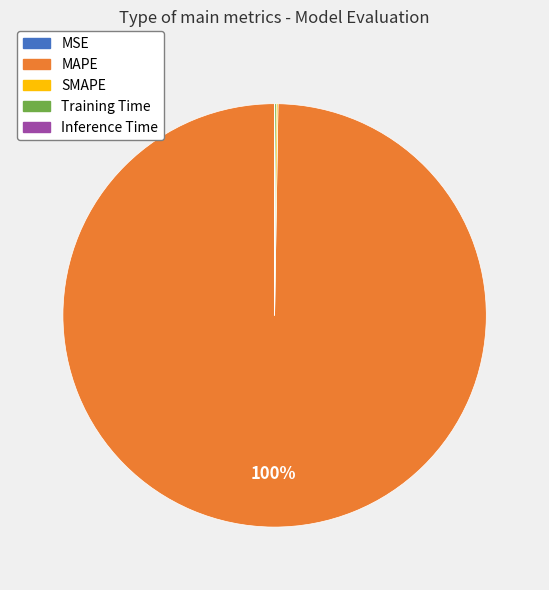

To the nearest percent, what is the difference between the largest and smallest slice percentages?

100%